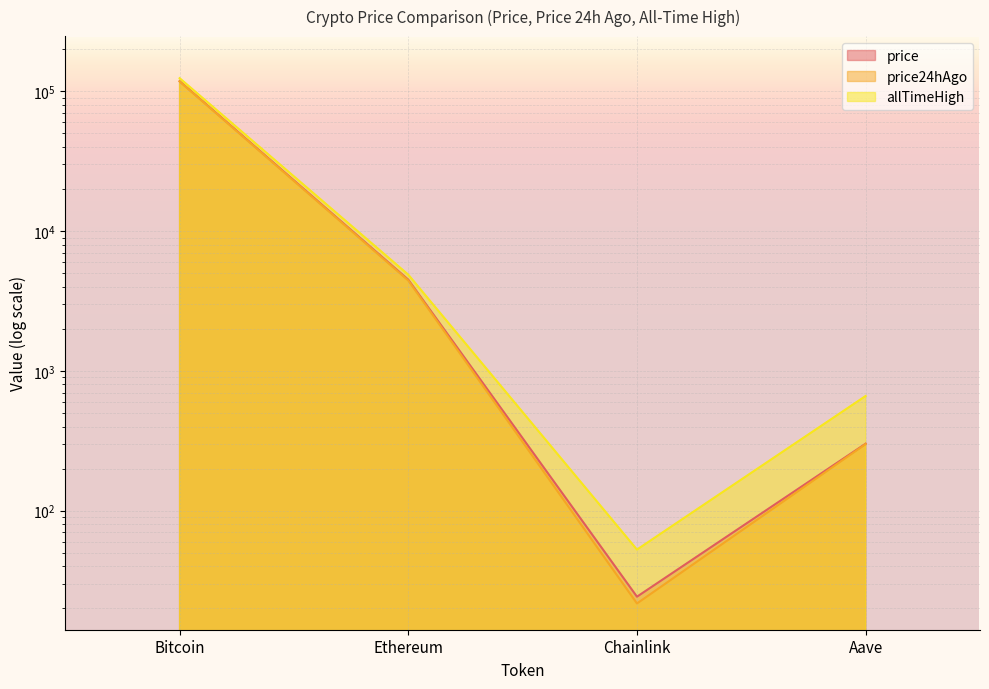

Reading left to right, list all the values displayed in this chart.

price: Bitcoin=118250.0	Ethereum=4490.2	Chainlink=24.3	Aave=301.6
price24hAgo: Bitcoin=117643.0	Ethereum=4432.7	Chainlink=21.7	Aave=299.8
allTimeHigh: Bitcoin=124128.0	Ethereum=4878.3	Chainlink=52.7	Aave=661.7